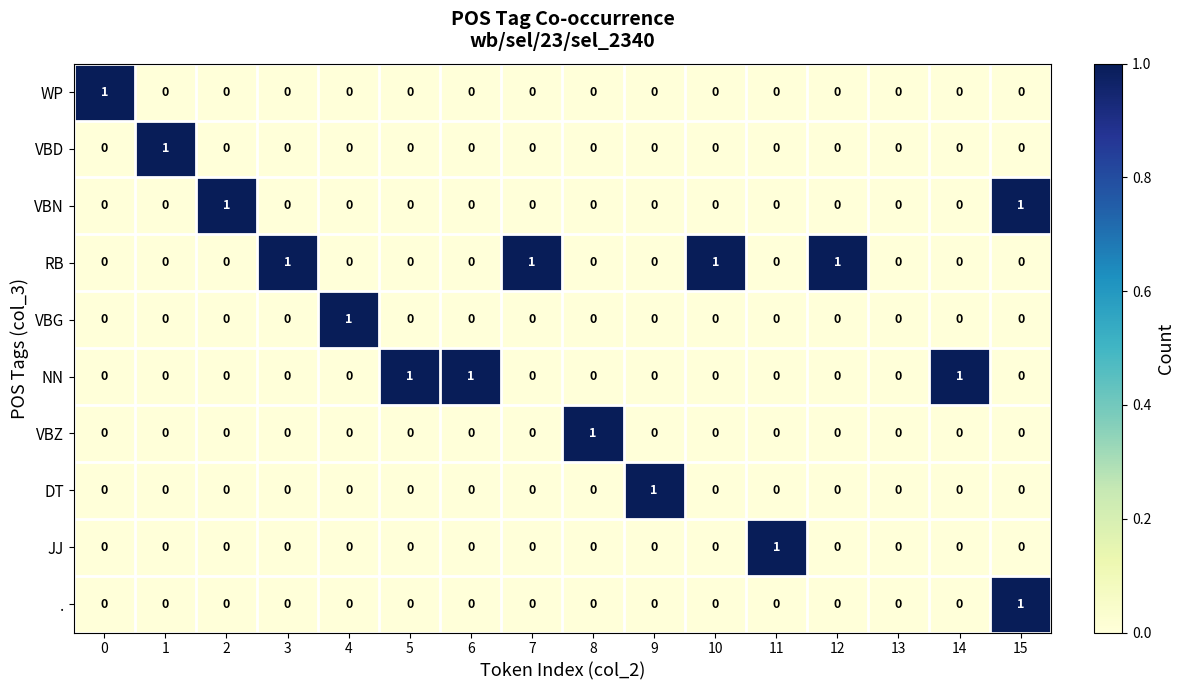

At which label does VBG reach its peak?

4